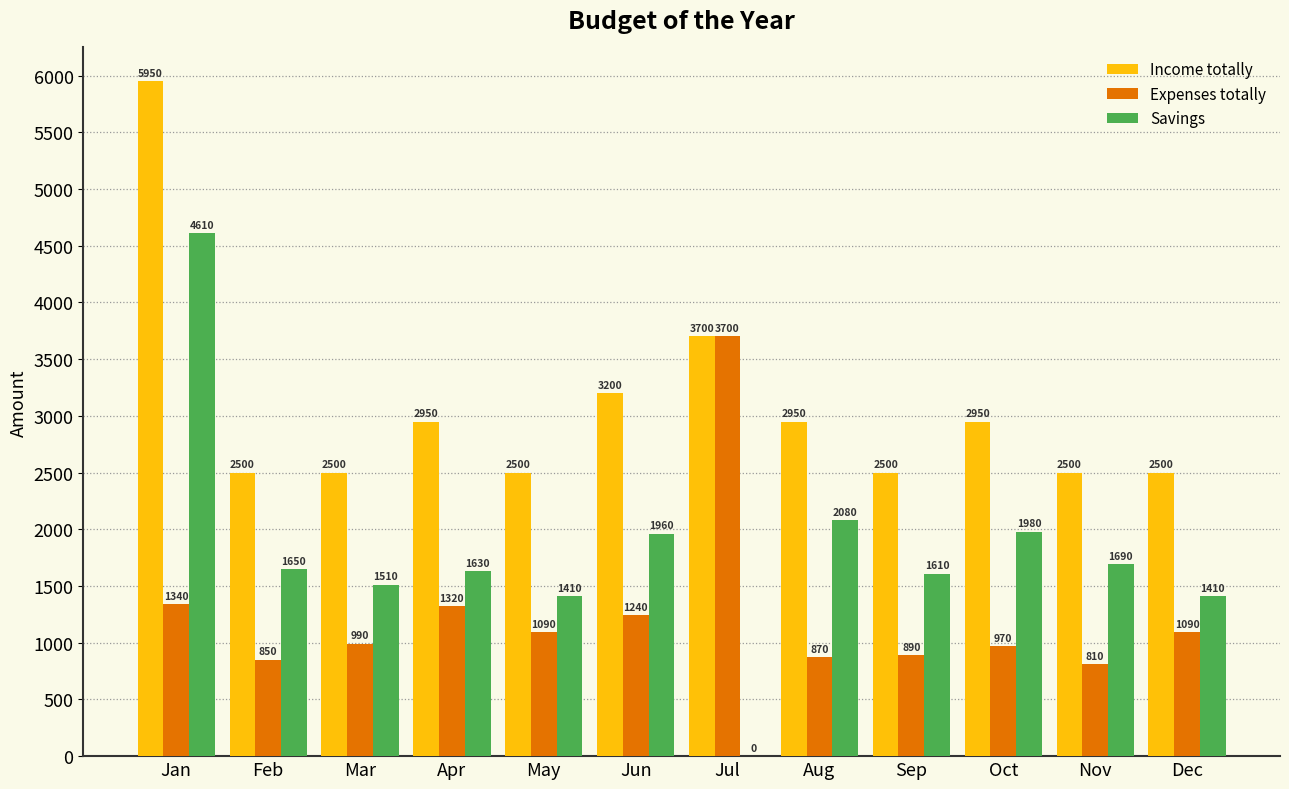

How many groups of bars are there?

12